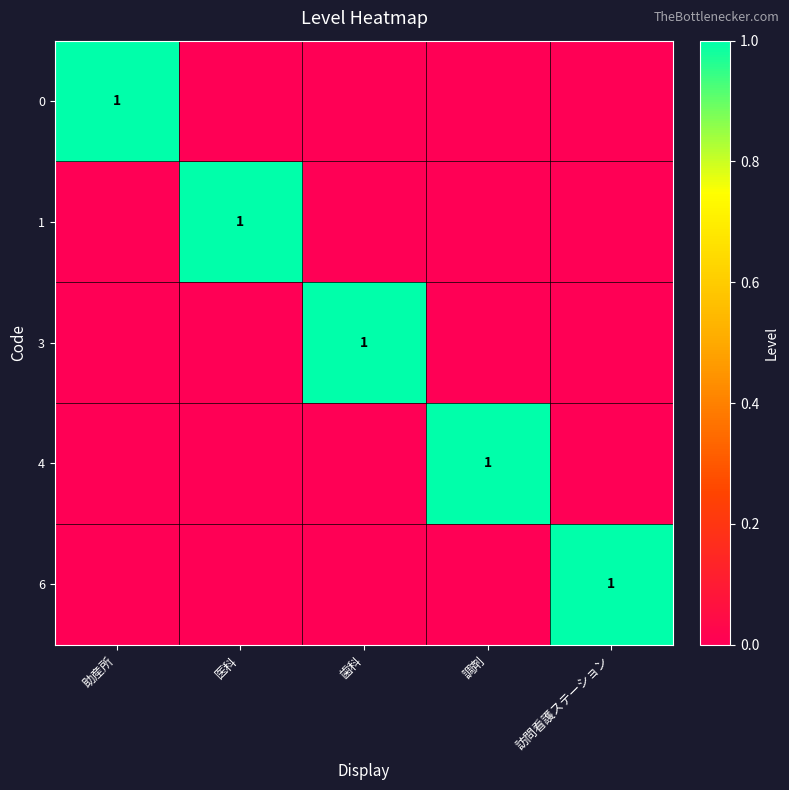

What is the total value across all series at 助産所?

1